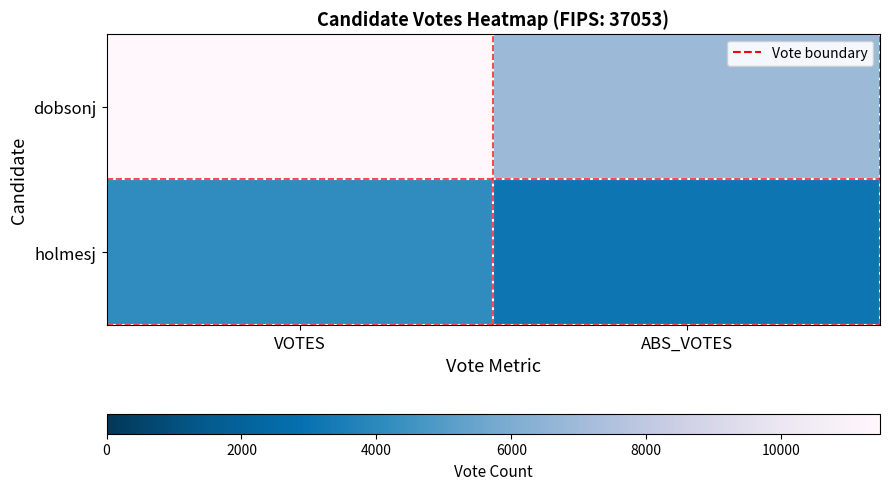

Reading right to left, transcribe all the data shown in this chart.

dobsonj: ABS_VOTES=6881	VOTES=11465
holmesj: ABS_VOTES=3114	VOTES=4157